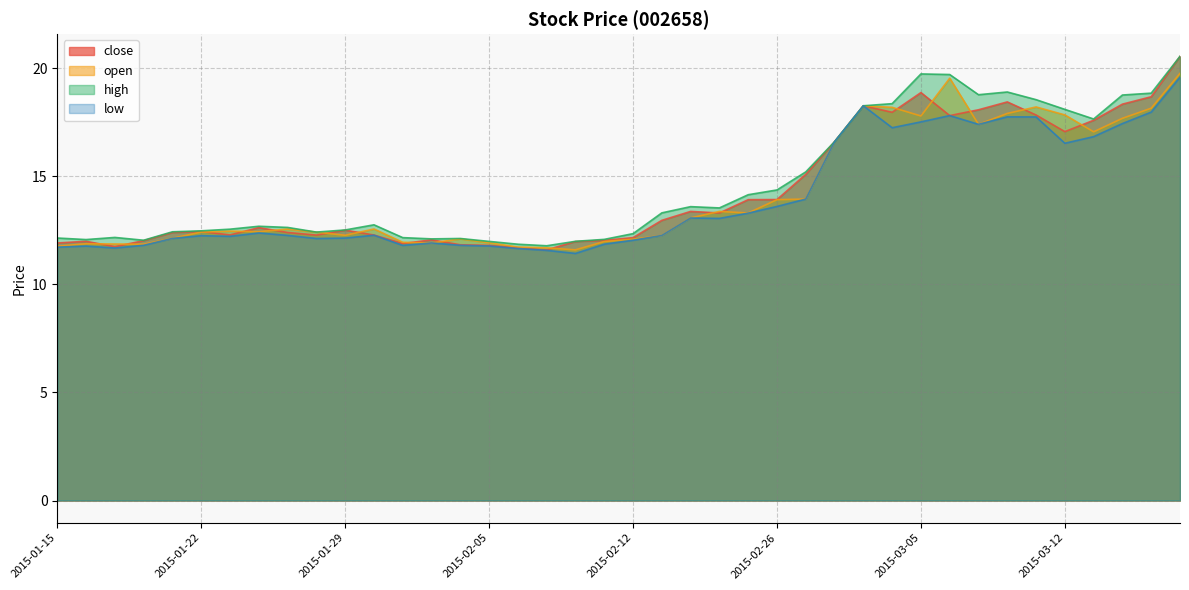

Where does the high series first go above 12?

2015-01-15